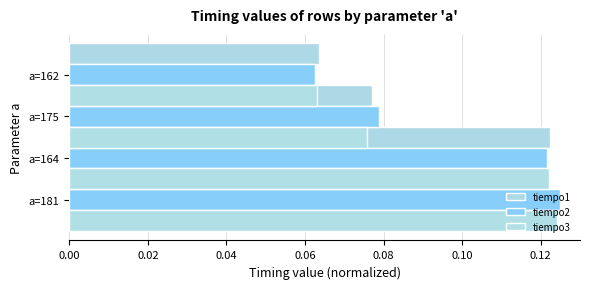

What are all the series names shown in the legend?

tiempo1, tiempo2, tiempo3